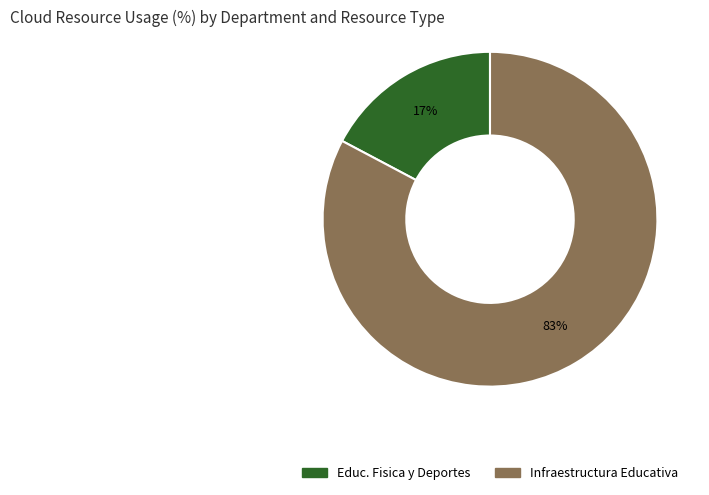

To the nearest percent, what is the average slice percentage?

50%